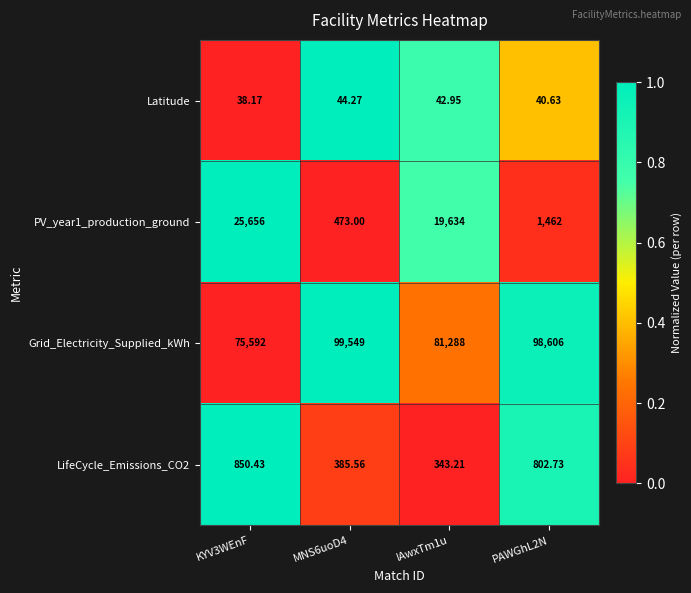

Which series changed the most between MNS6uoD4 and IAwxTm1u?

PV_year1_production_ground